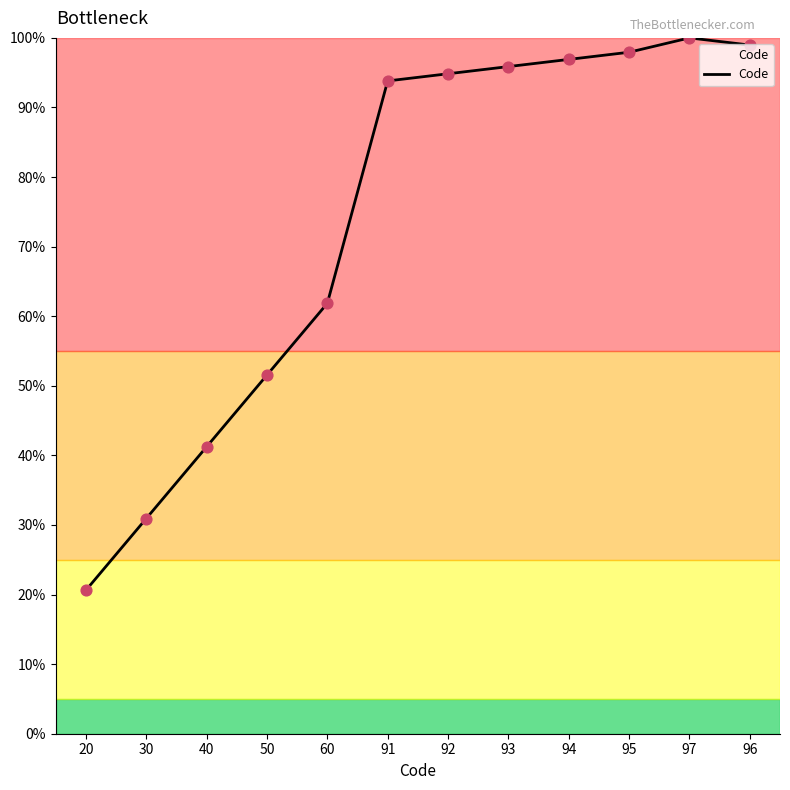

What is the change in value from 40 to 50?

+10.3